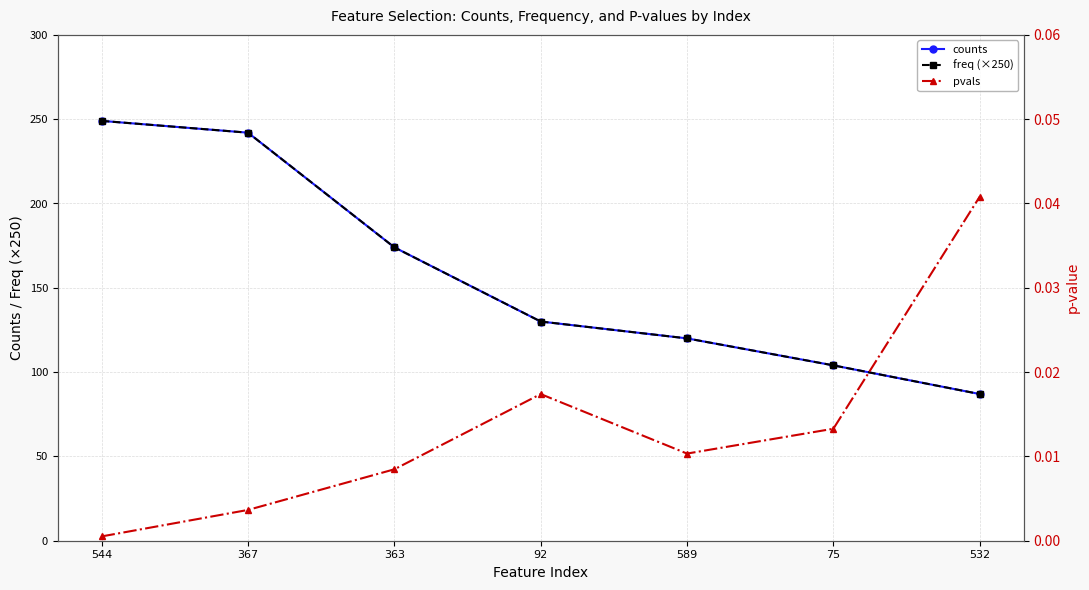

The value of pvals at 92 is 0.0. True or false?

True